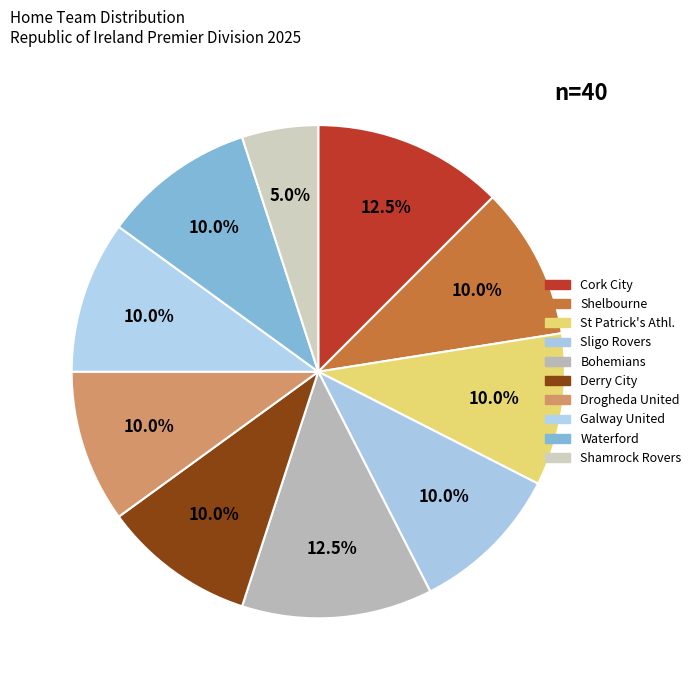

To the nearest percent, what is the average slice percentage?

10%